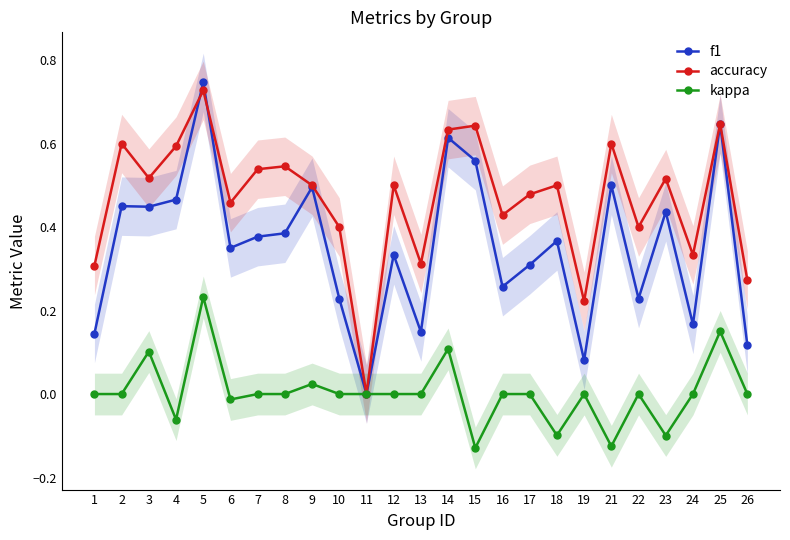

Reading left to right, what are all the values shown in this chart?

f1: 0.1	0.5	0.4	0.5	0.7	0.4	0.4	0.4	0.5	0.2	0.0	0.3	0.1	0.6	0.6	0.3	0.3	0.4	0.1	0.5	0.2	0.4	0.2	0.6	0.1
accuracy: 0.3	0.6	0.5	0.6	0.7	0.5	0.5	0.5	0.5	0.4	0.0	0.5	0.3	0.6	0.6	0.4	0.5	0.5	0.2	0.6	0.4	0.5	0.3	0.6	0.3
kappa: 0.0	0.0	0.1	-0.1	0.2	-0.0	0.0	0.0	0.0	0.0	0.0	0.0	0.0	0.1	-0.1	0.0	0.0	-0.1	0.0	-0.1	0.0	-0.1	0.0	0.2	0.0